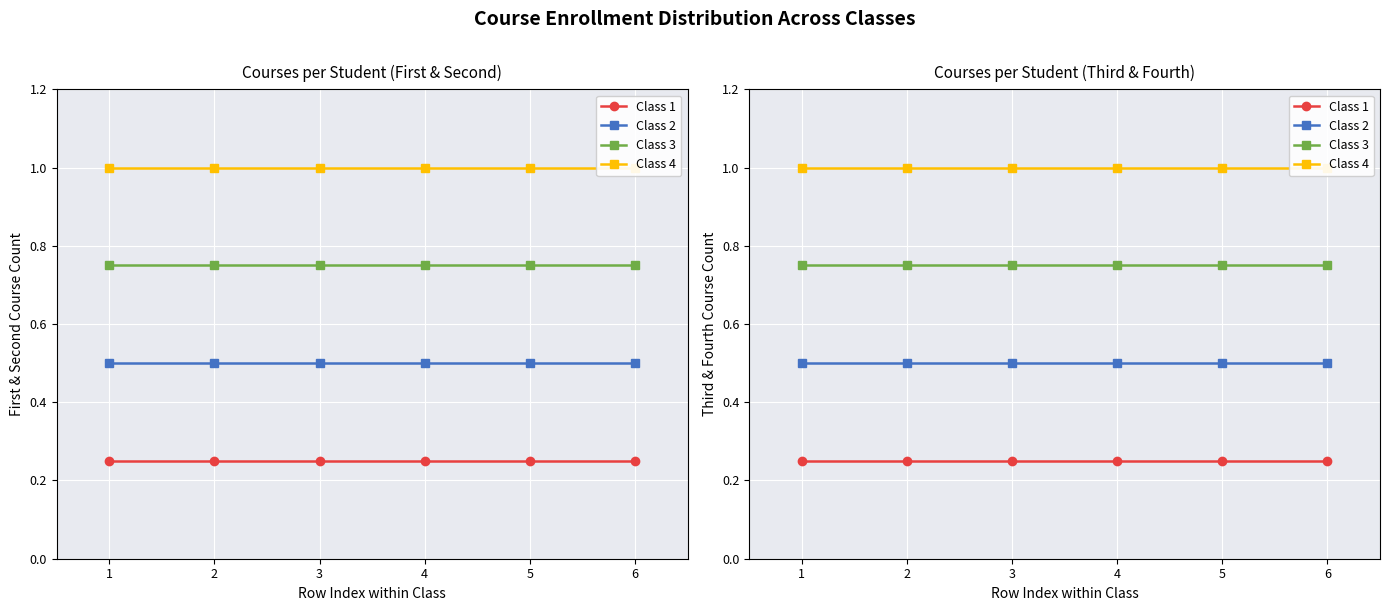

What is the smallest value displayed?

0.2